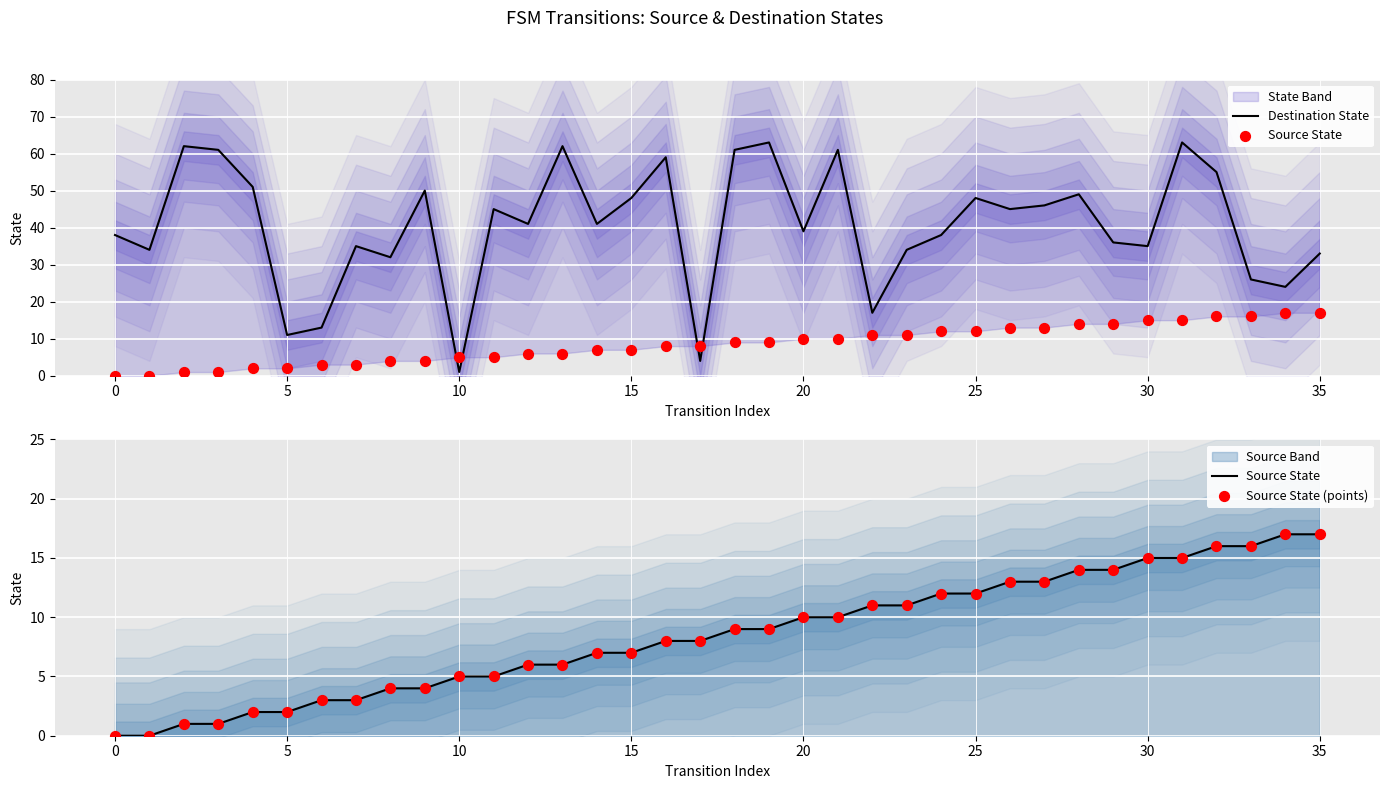

At how many categories does at least one series exceed 28?

29